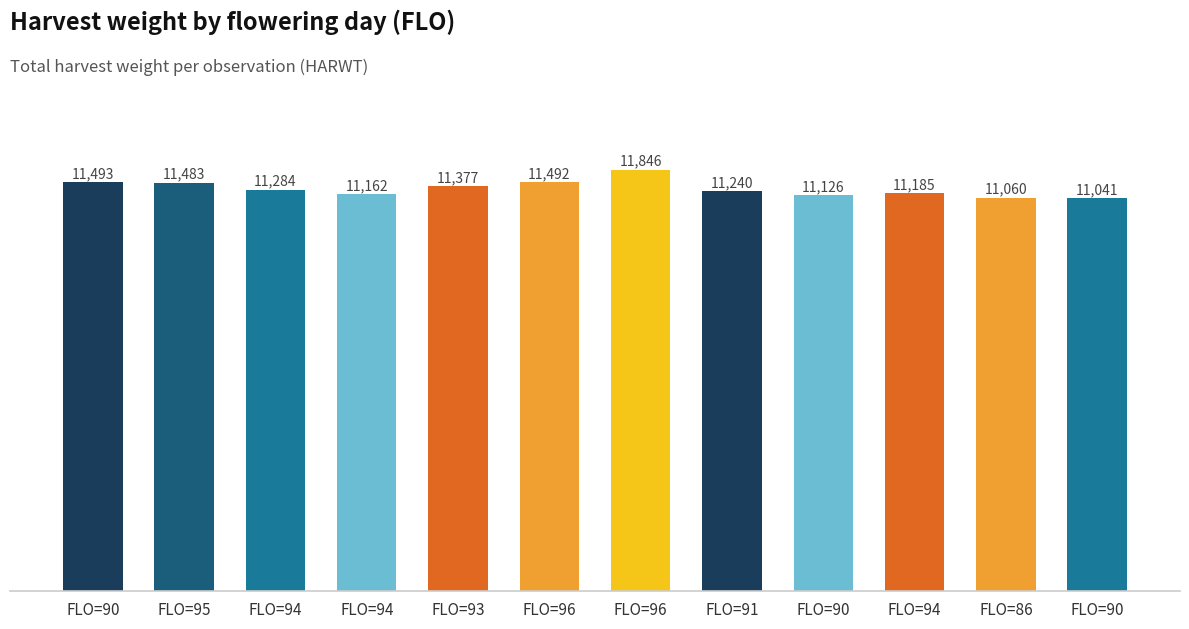

How many series are shown in this chart?

1